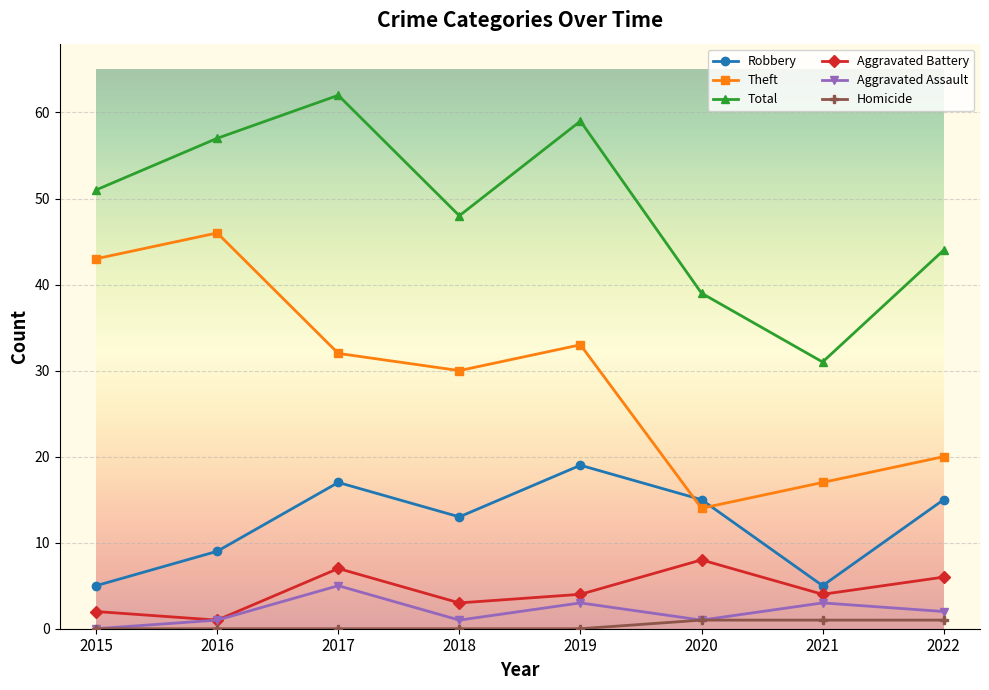

At which category does the chart reach its peak across all series?

2017